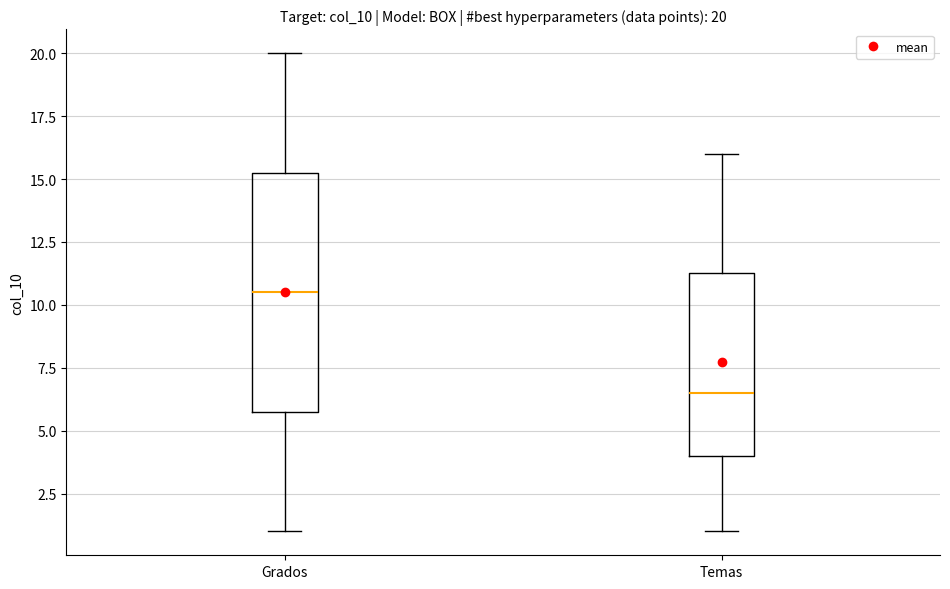

Which box is the tallest, from its lower edge to its upper edge?

Grados